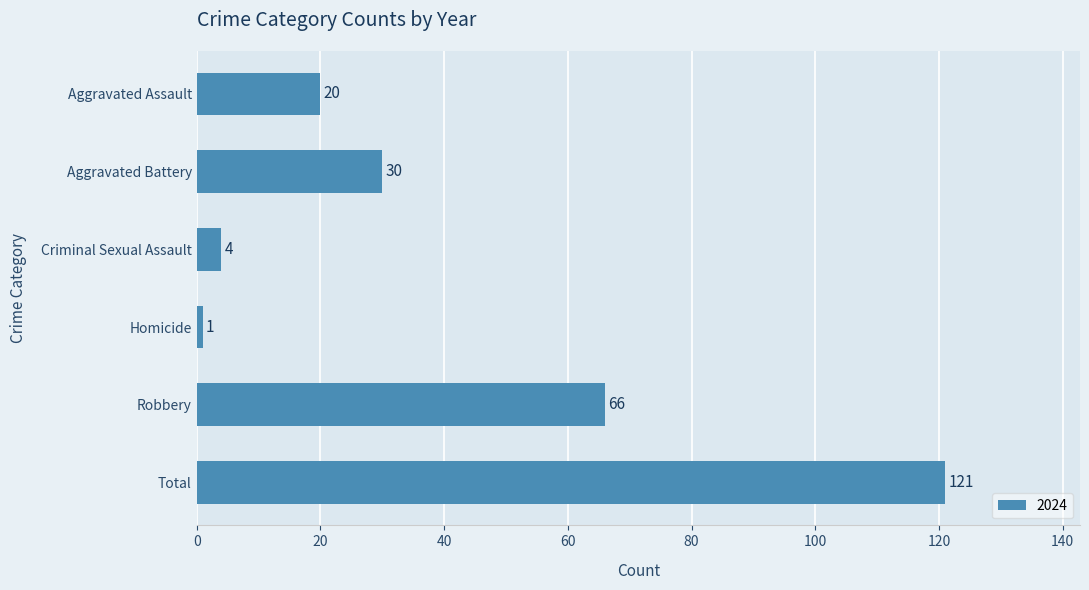

What is the value of the 1st bar from the top?

20